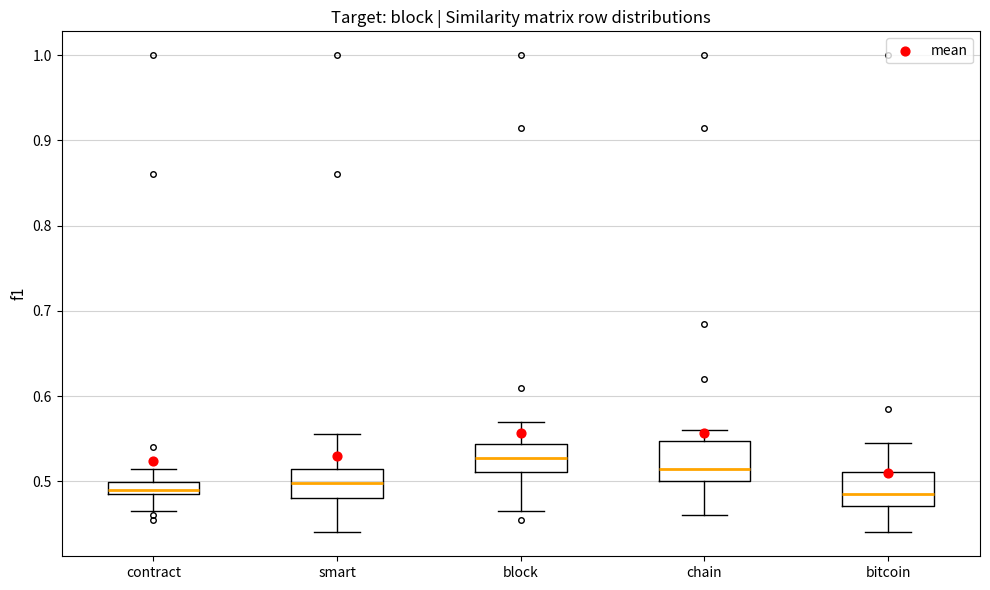

Where does the upper whisker of the box for block end on the y-axis? The values are not printed on the chart, so give them approximately, as read against the axis.

0.57